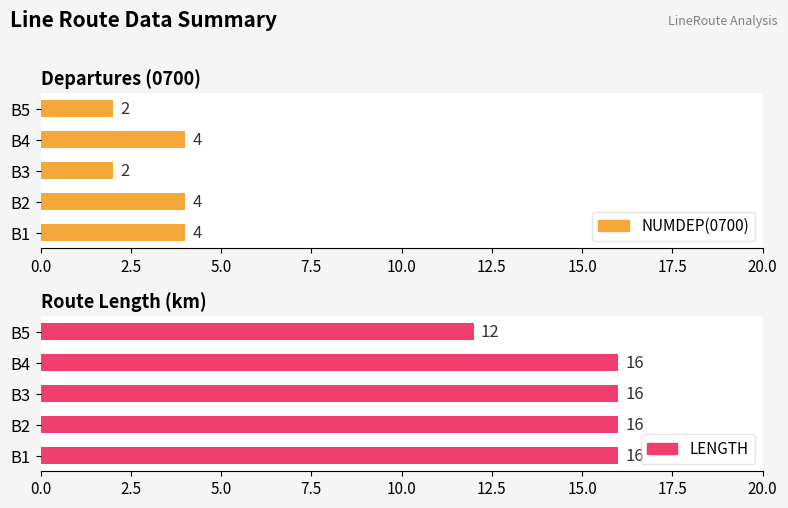

Reading left to right, transcribe all the data shown in this chart.

NUMDEP(0700): 0.0=4	2.5=4	5.0=2	7.5=4	10.0=2
LENGTH: 0.0=16	2.5=16	5.0=16	7.5=16	10.0=12